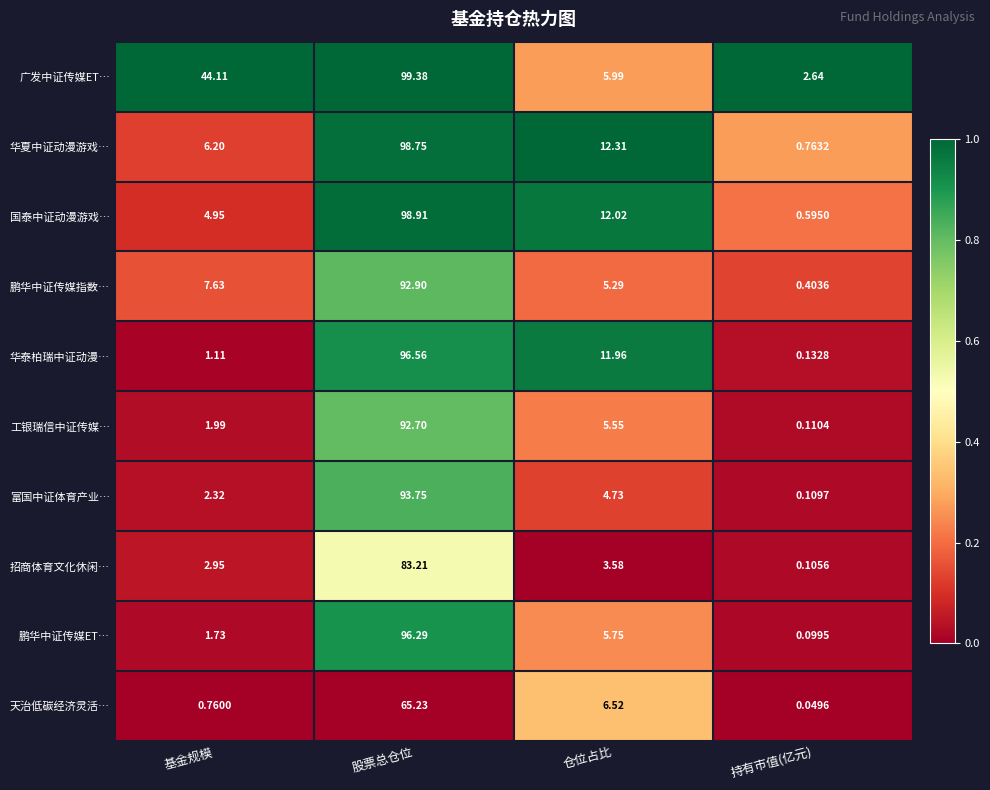

Which series has the largest total across all categories?

广发中证传媒ET…